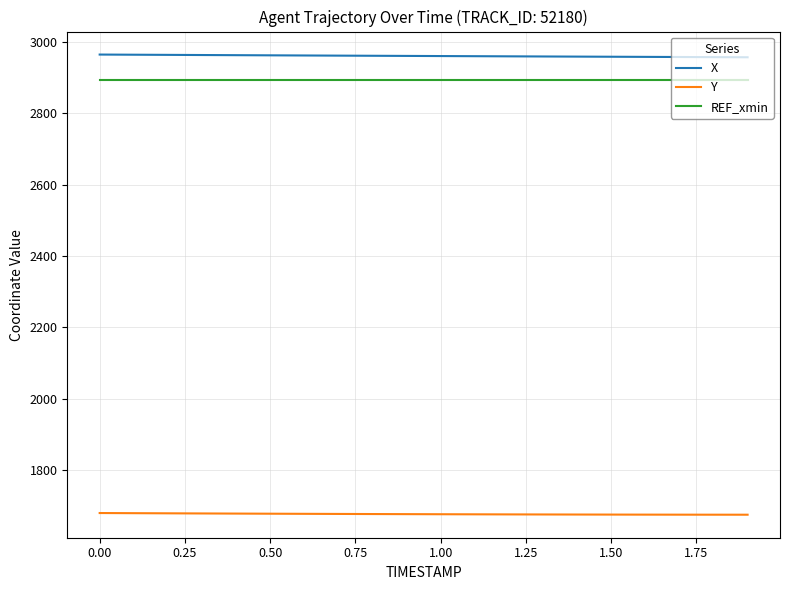

Is this an area chart (filled region under the line)?

No